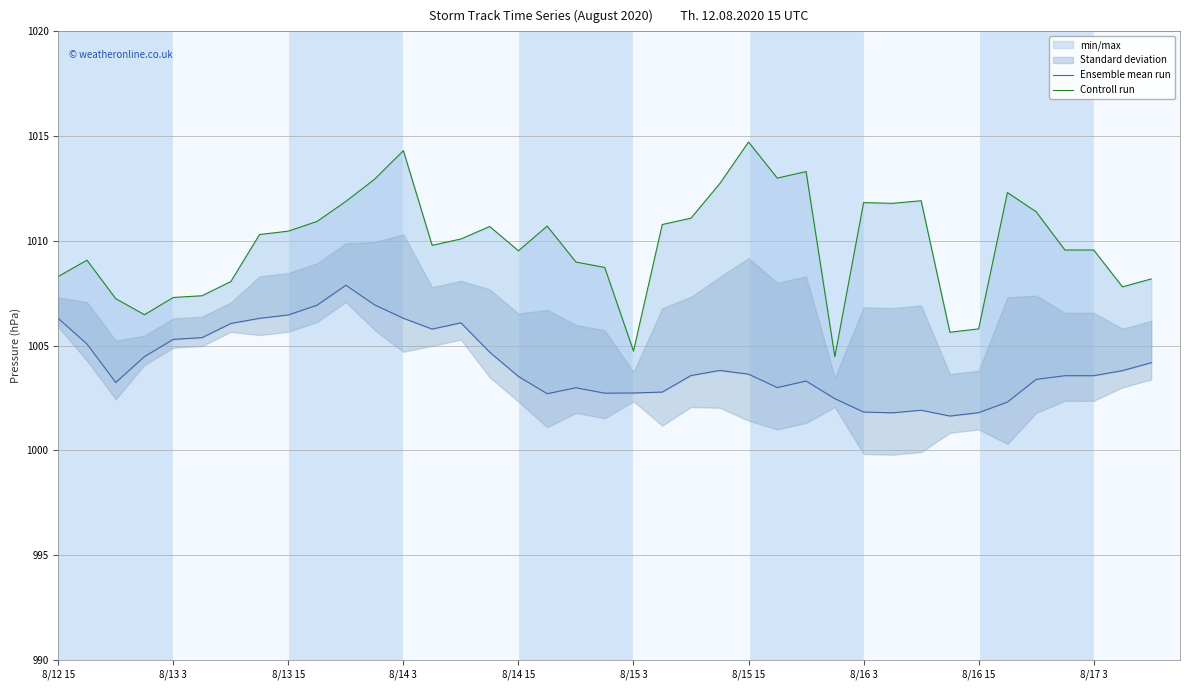

Which series has the widest spread of values?

Controll run